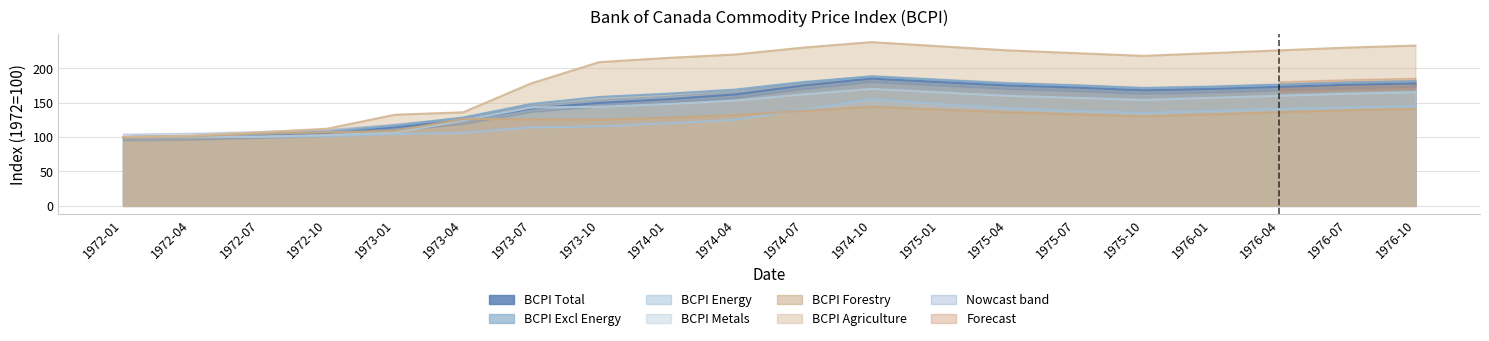

What is the value of the BCPI Agriculture point at the 11th from the left?

230.0